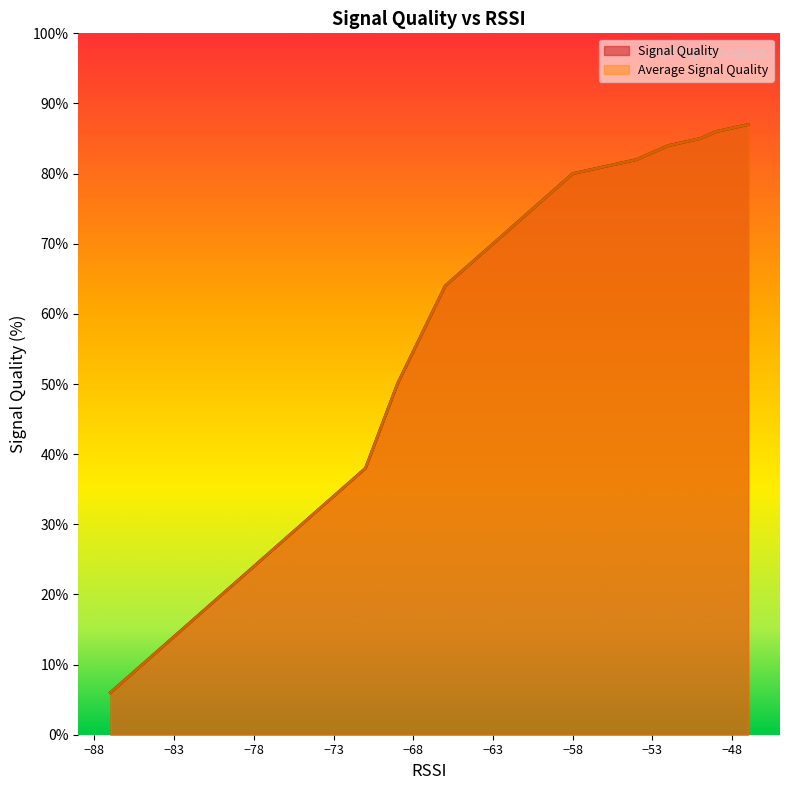

Is it true that Signal Quality equals 13 at 10?

False